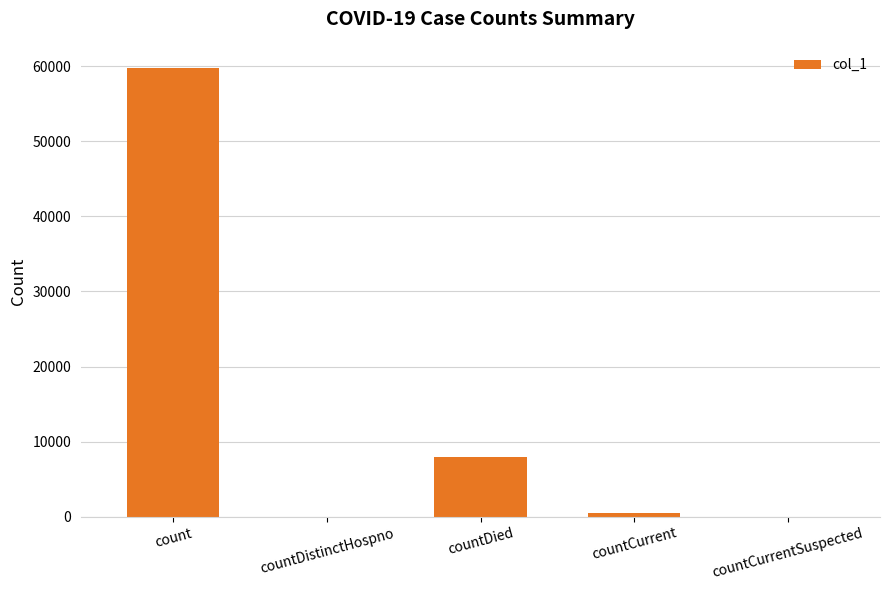

Which has a higher value, countDied or countCurrentSuspected?

countDied